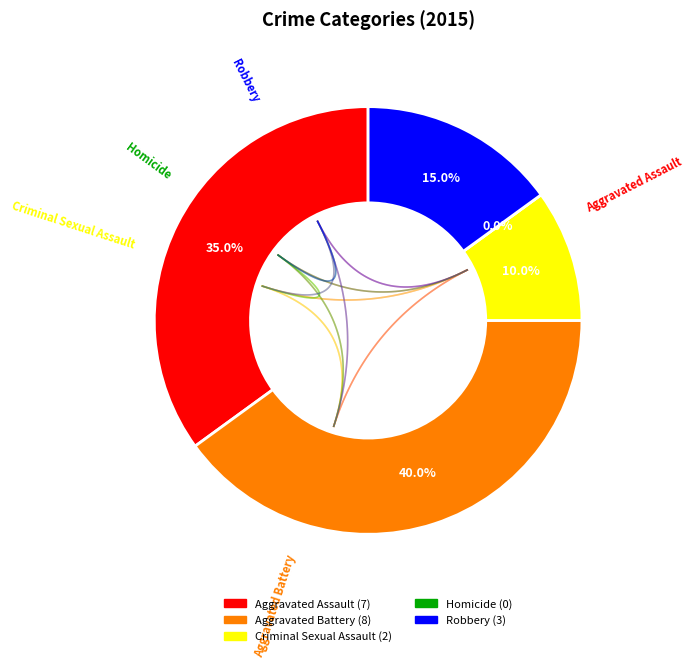

How much of the chart is everything except Homicide?

100.0%